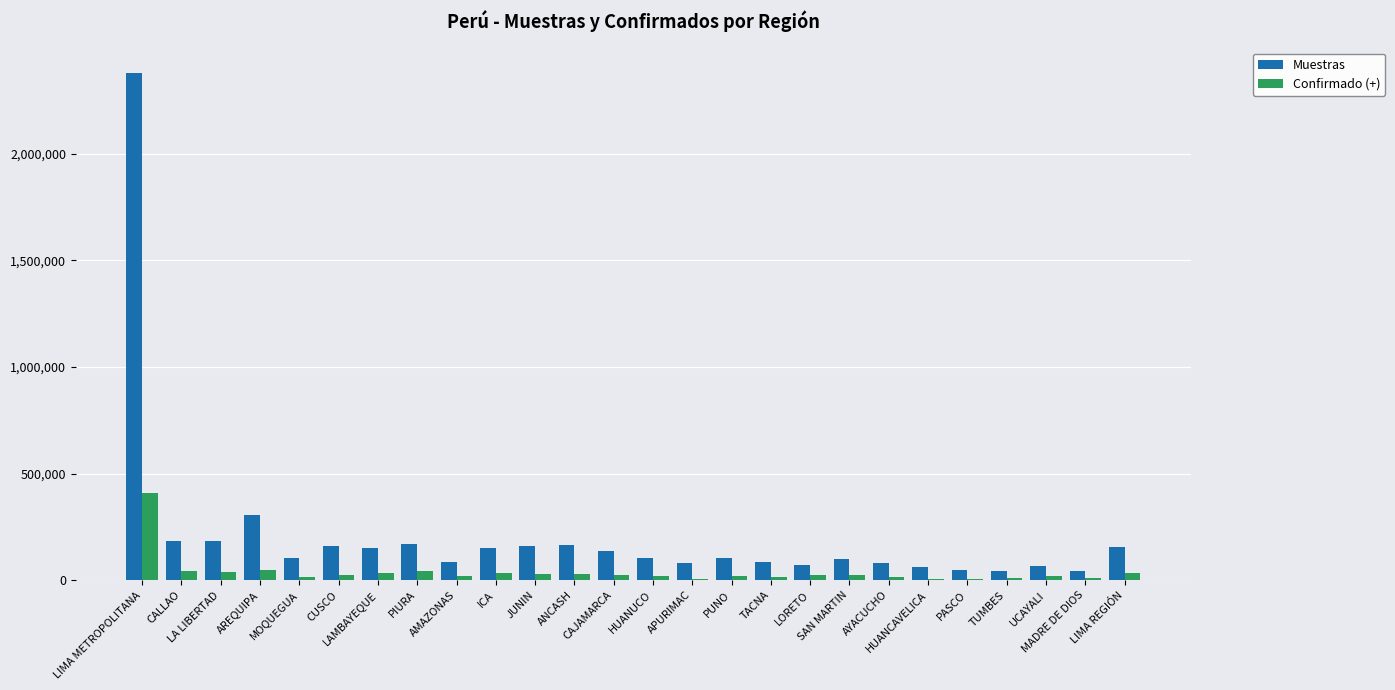

How many distinct data groups are displayed?

2